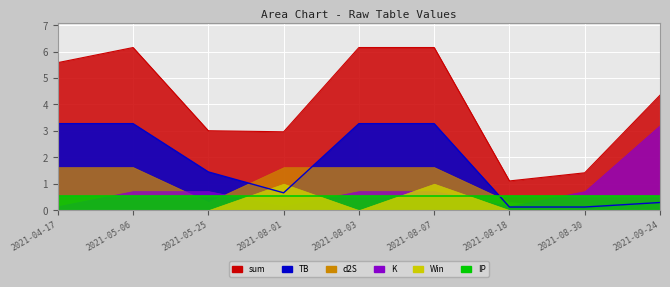

What are all the series names shown in the legend?

sum, TB, d2S, K, Win, IP